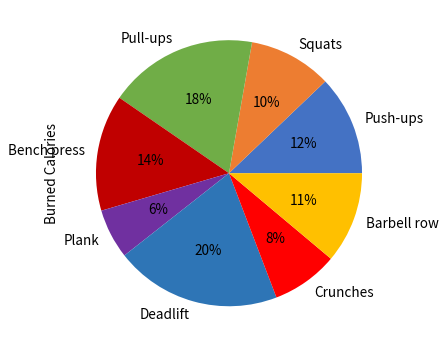

Count the number of slices in the pie.

8